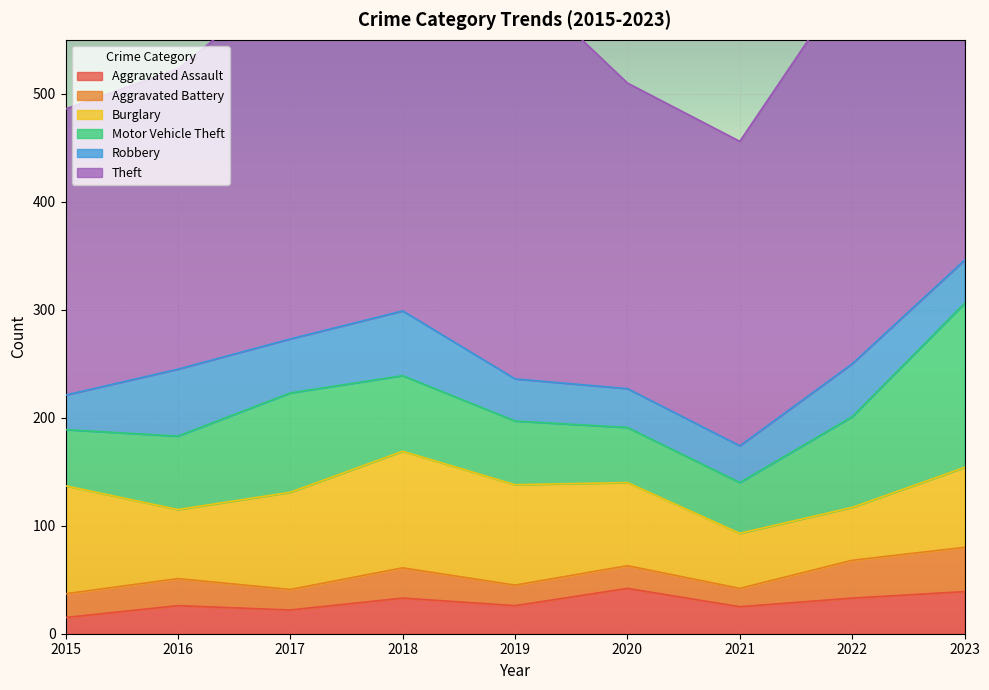

True or false: Robbery and Burglary intersect in this chart.

False